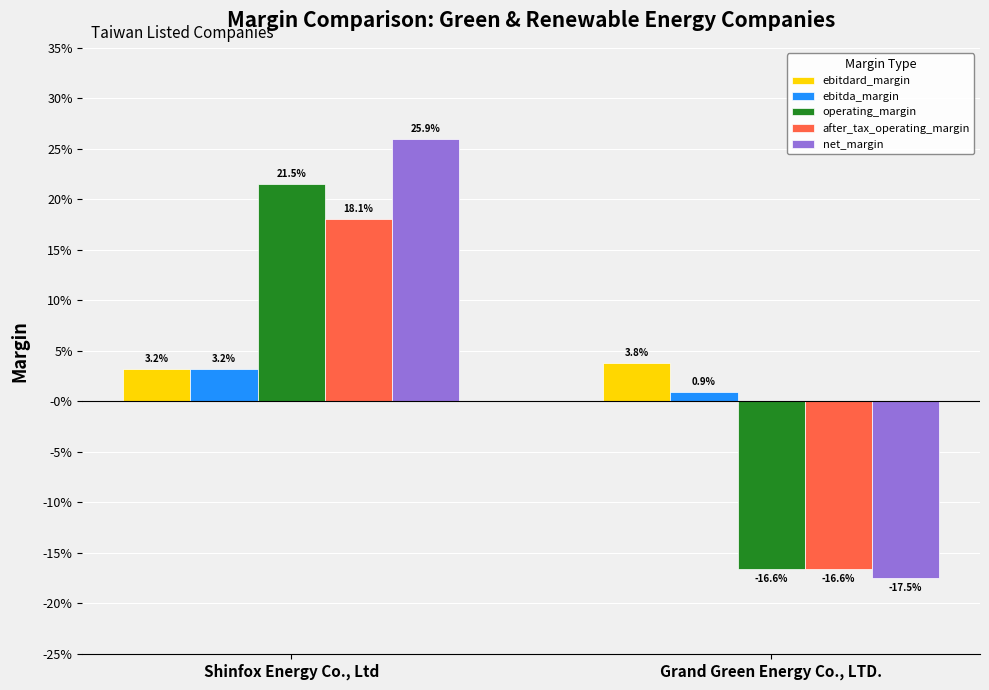

Reading left to right, what are all the values shown in this chart?

ebitdard_margin: Shinfox Energy Co., Ltd=0.0	Grand Green Energy Co., LTD.=0.0
ebitda_margin: Shinfox Energy Co., Ltd=0.0	Grand Green Energy Co., LTD.=0.0
operating_margin: Shinfox Energy Co., Ltd=0.2	Grand Green Energy Co., LTD.=-0.2
after_tax_operating_margin: Shinfox Energy Co., Ltd=0.2	Grand Green Energy Co., LTD.=-0.2
net_margin: Shinfox Energy Co., Ltd=0.3	Grand Green Energy Co., LTD.=-0.2